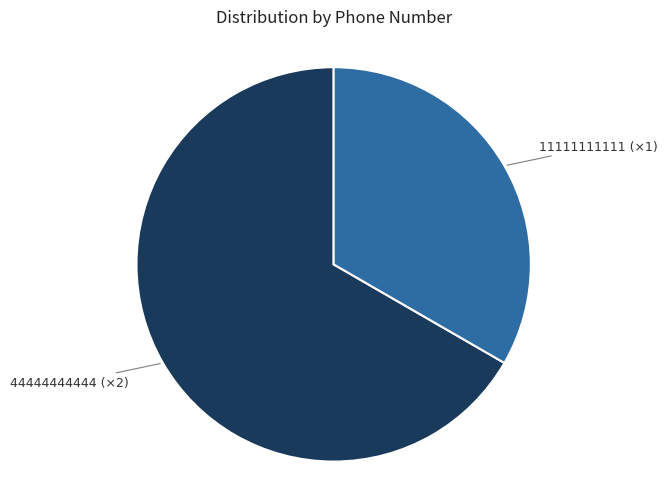

Is there any slice that represents more than half of the pie?

Yes